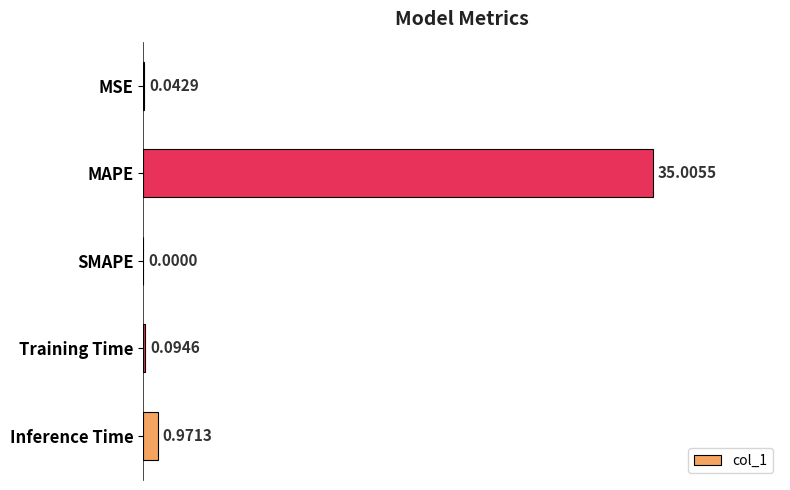

How many values exceed 0?

4